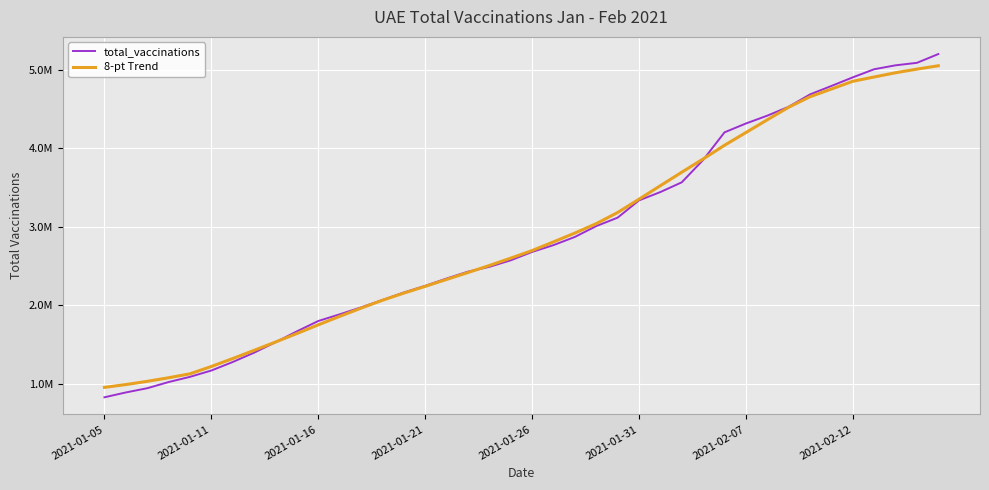

What is the average value of the 8-pt Trend series?

2863366.1